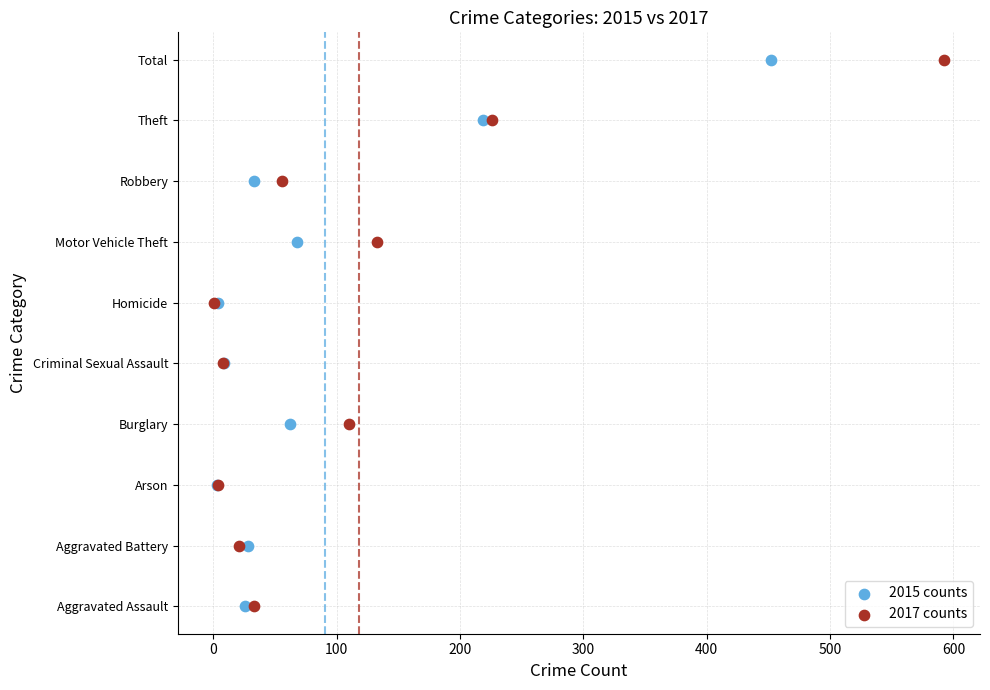

What are all the series names shown in the legend?

2015 counts, 2017 counts